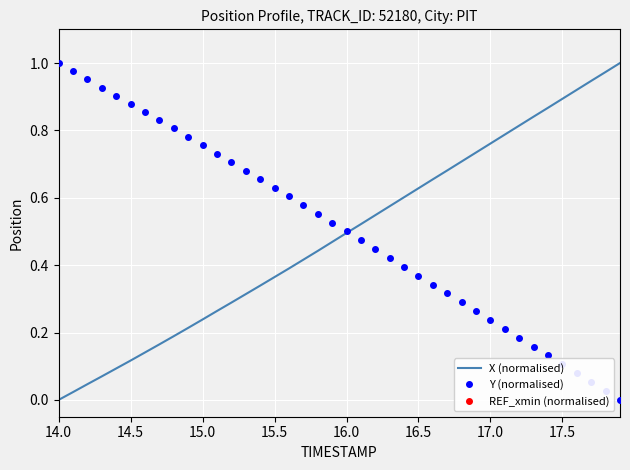

How many data points does each series have?

40